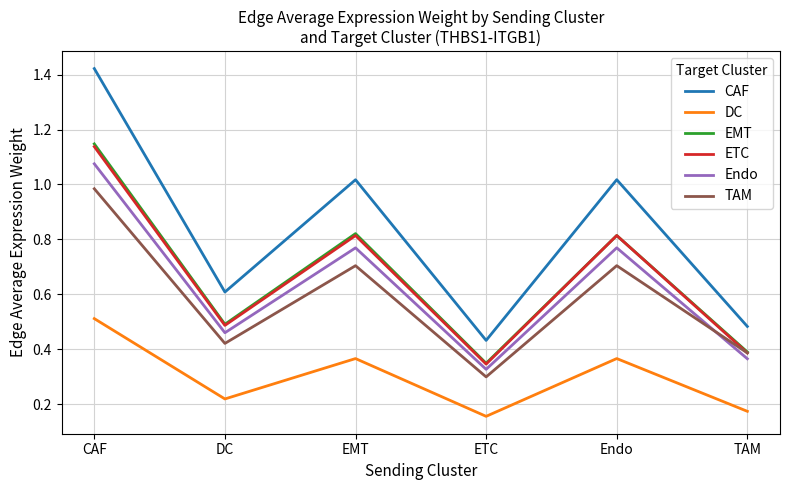

Which category has the lowest value across all series?

ETC